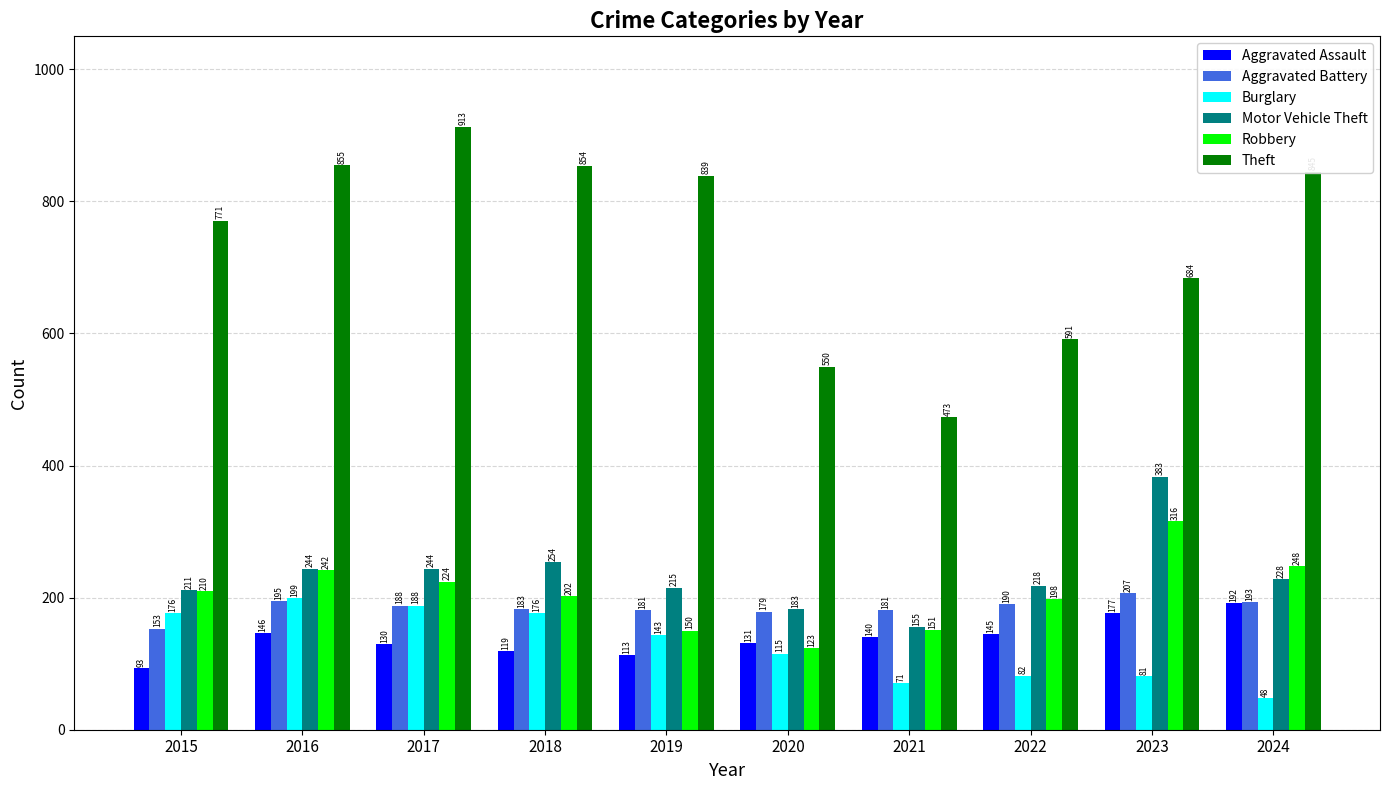

The value of Robbery at 2023 is 316. True or false?

True